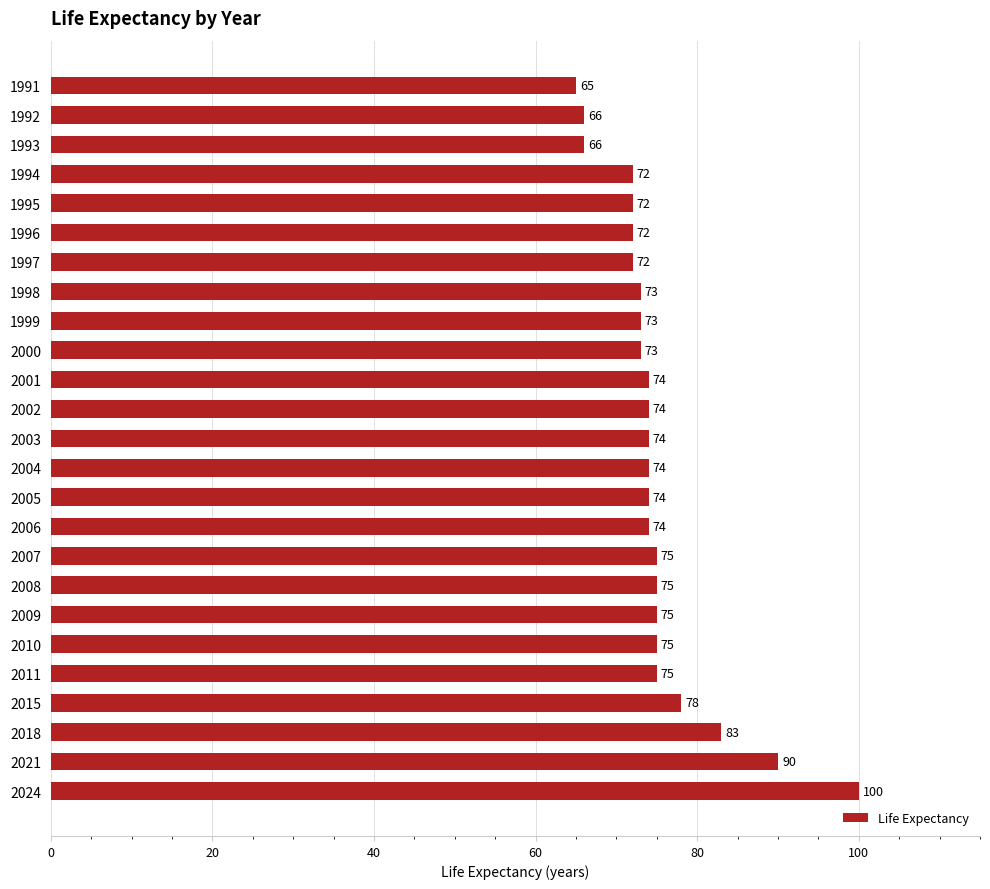

Approximately how many times larger is the value at 2008 compared to 1998?

1.0